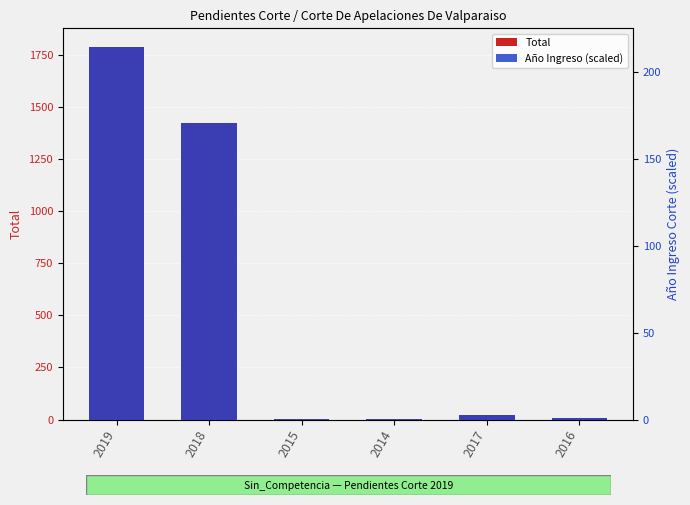

What are all the series names shown in the legend?

Total, Año Ingreso (scaled)